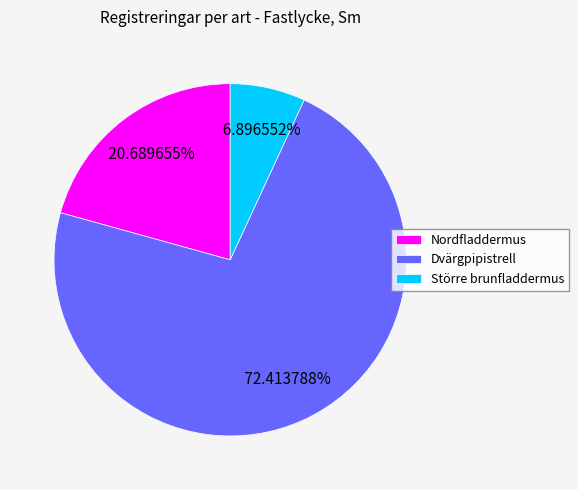

Which category has the biggest portion of the pie?

Dvärgpipistrell